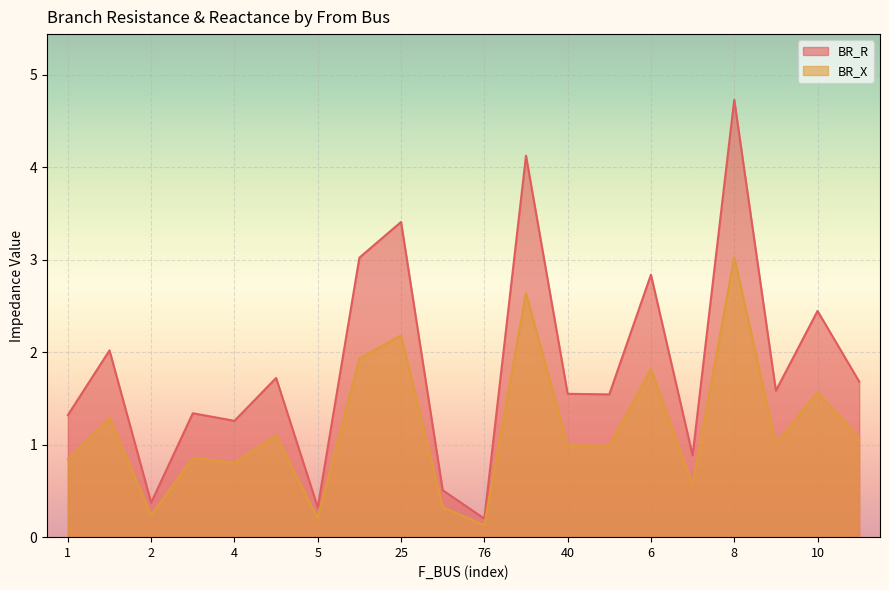

True or false: BR_R has a value of 1.3 at 1.

True